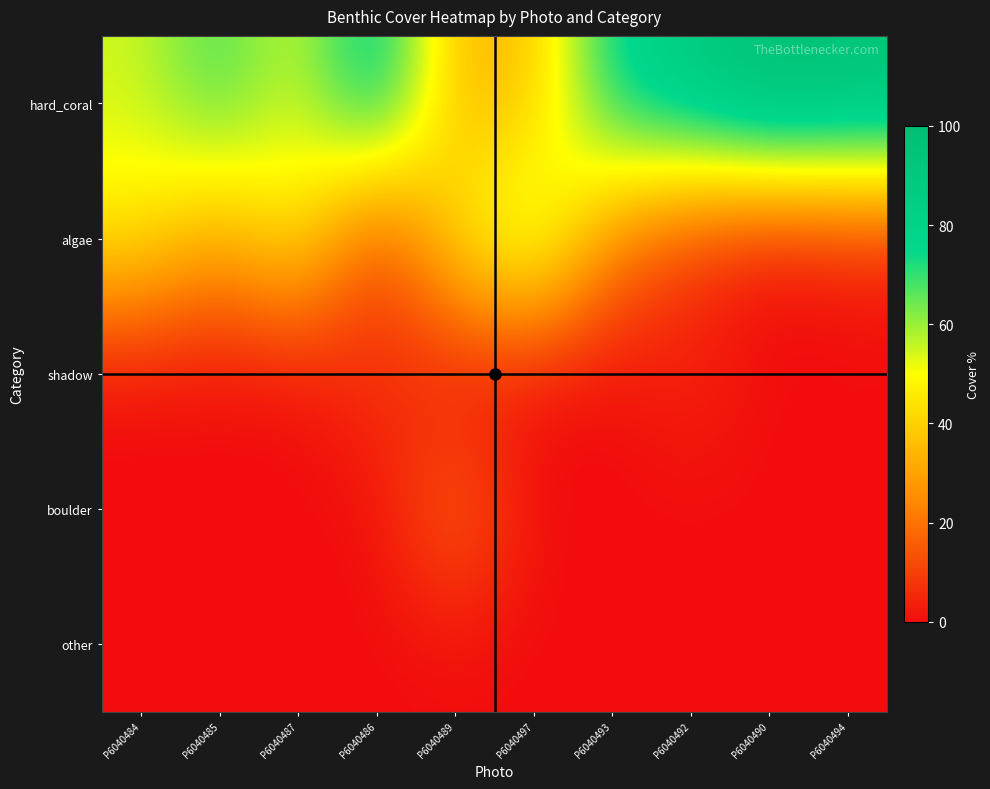

At which category is the sum across all series the highest?

P6040484